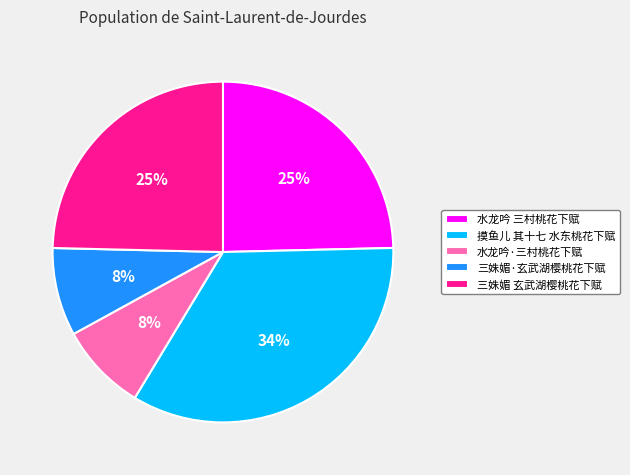

Does 摸鱼儿 其十七 水东桃花下赋 account for over 50% of the chart?

No